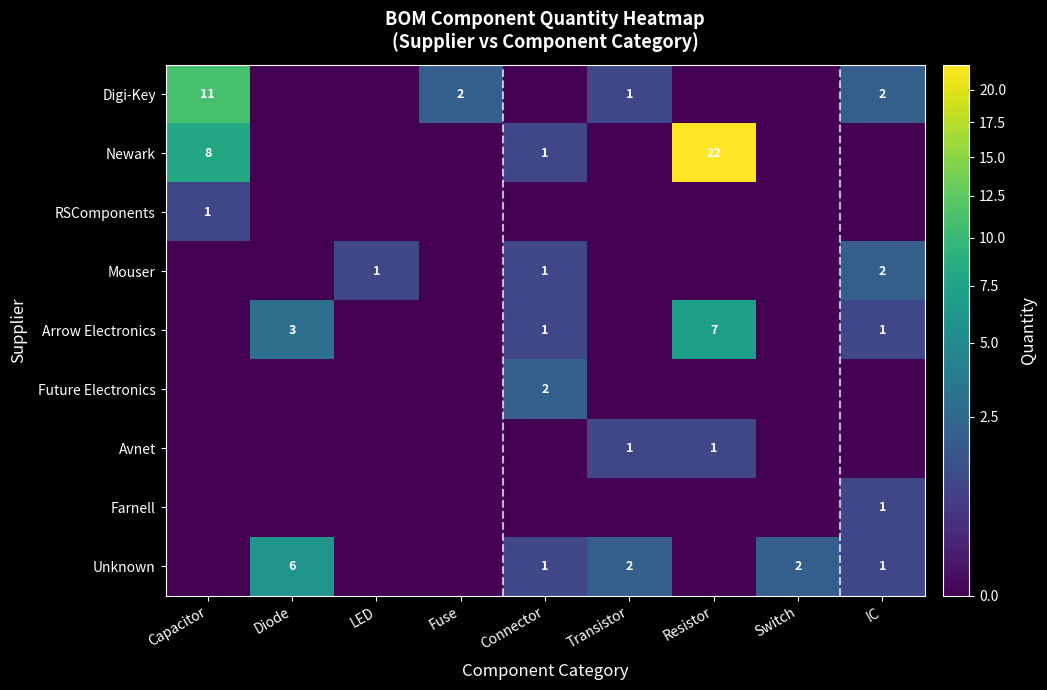

The value of Digi-Key at Transistor is 1. True or false?

True